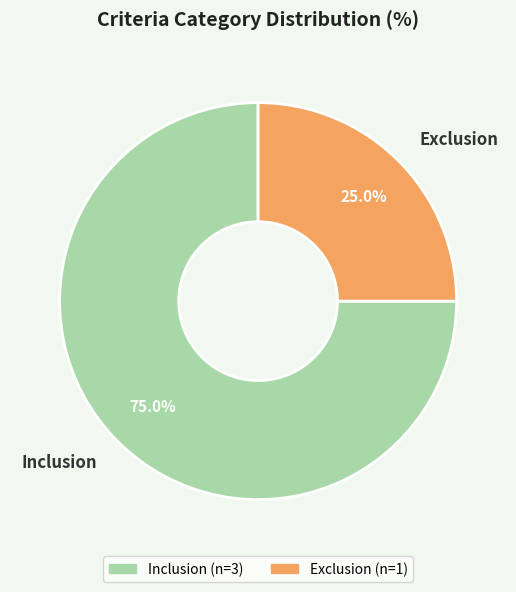

Count the number of slices in the pie.

2